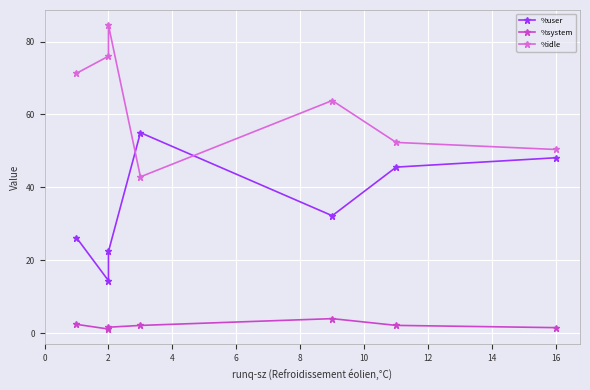

True or false: %user has a value of 80.7 at 6.

False